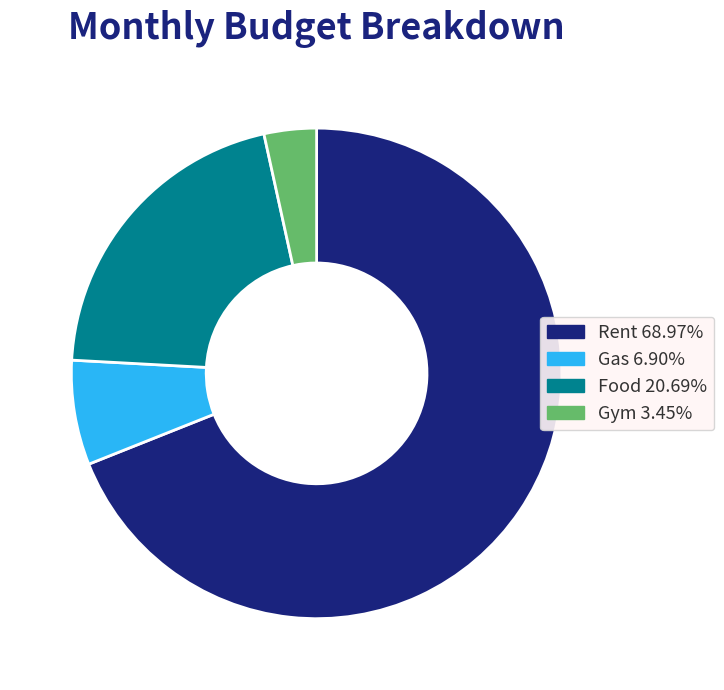

Combined, do Rent and Food account for over 50%?

Yes